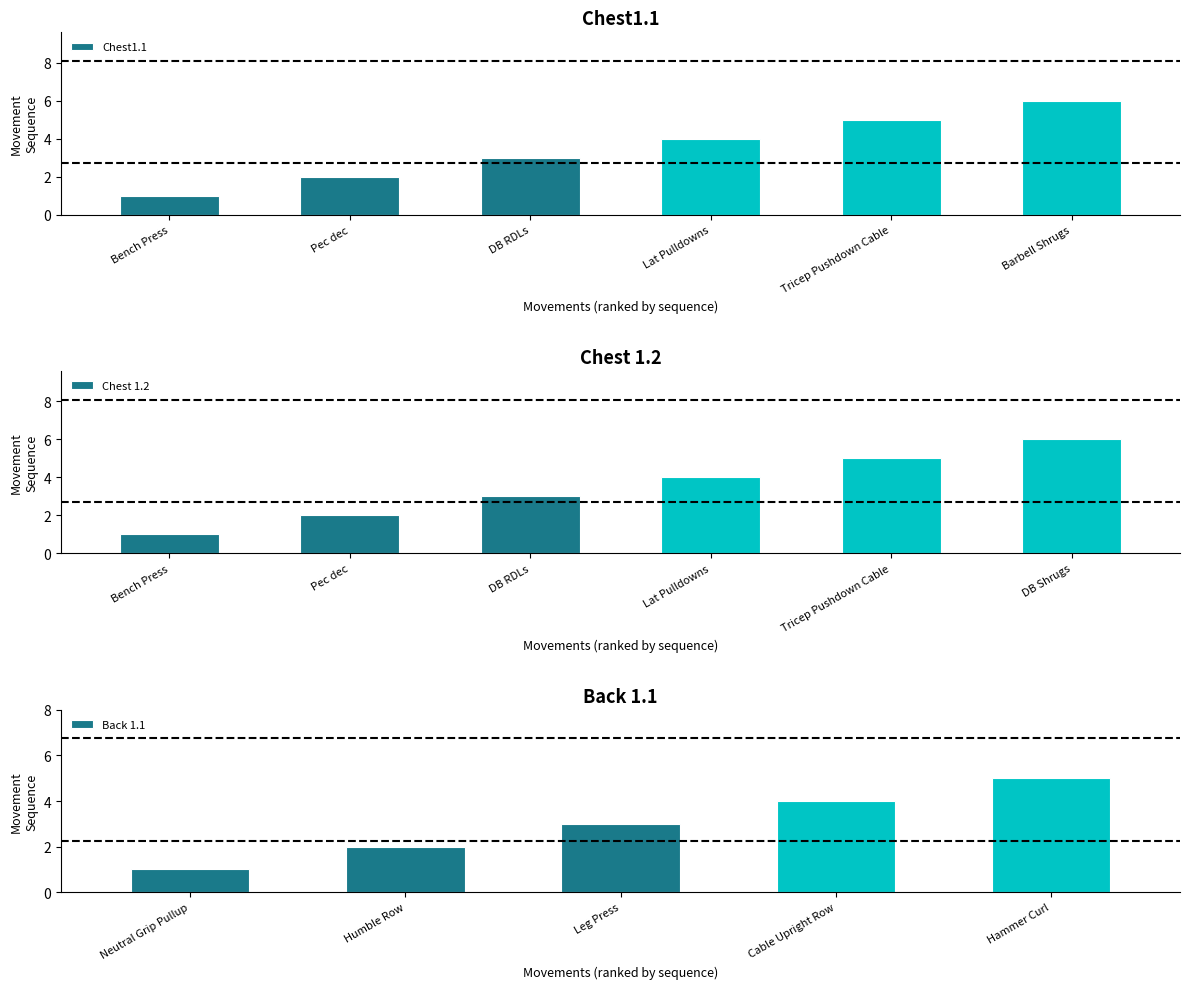

The value of Workout 2 (Chest 1.2) at Lat Pulldowns is 2. True or false?

False